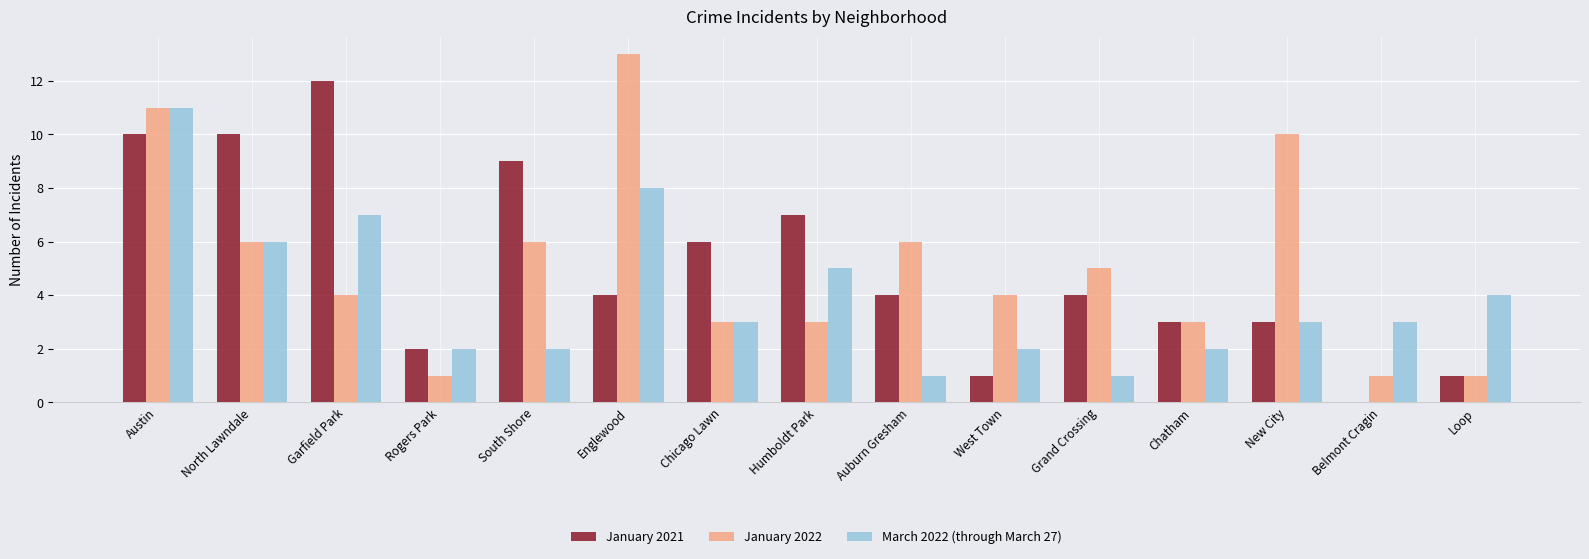

How many data points does each series have?

15